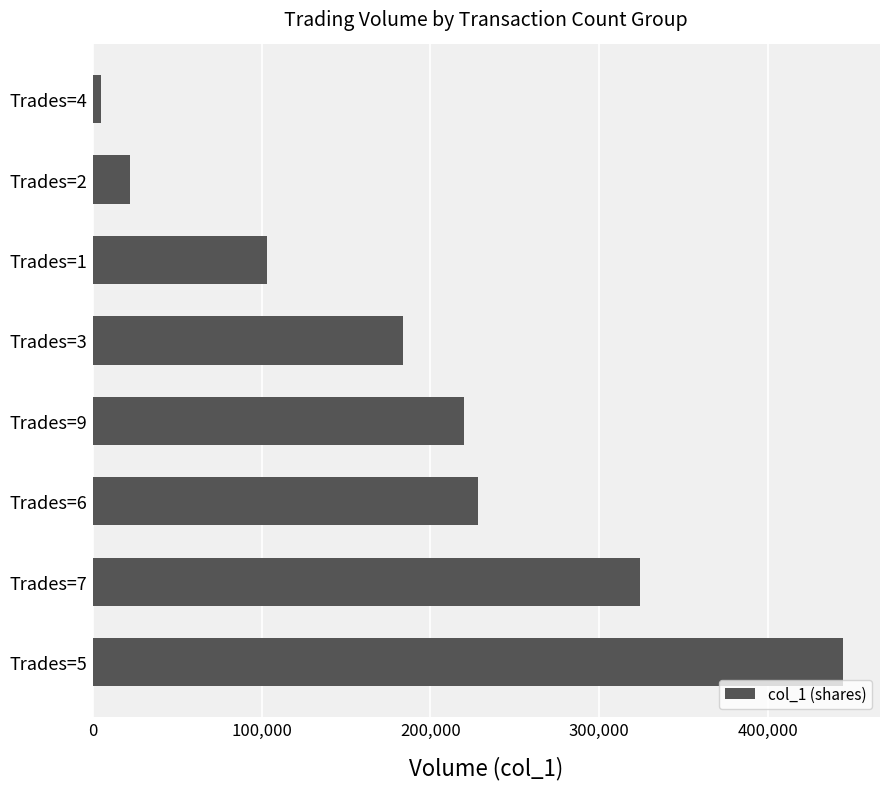

Reading top to bottom, extract all data points from this chart.

Trades=4=5000	Trades=2=22000	Trades=1=103000	Trades=3=184000	Trades=9=220000	Trades=6=228000	Trades=7=324000	Trades=5=444000